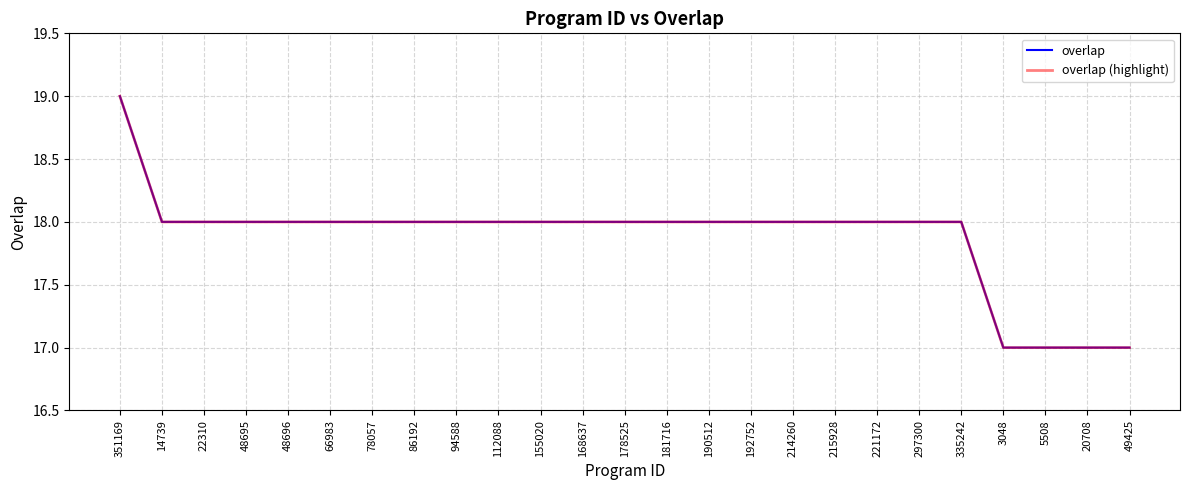

The overlap series shows 7 at 181716. True or false?

False